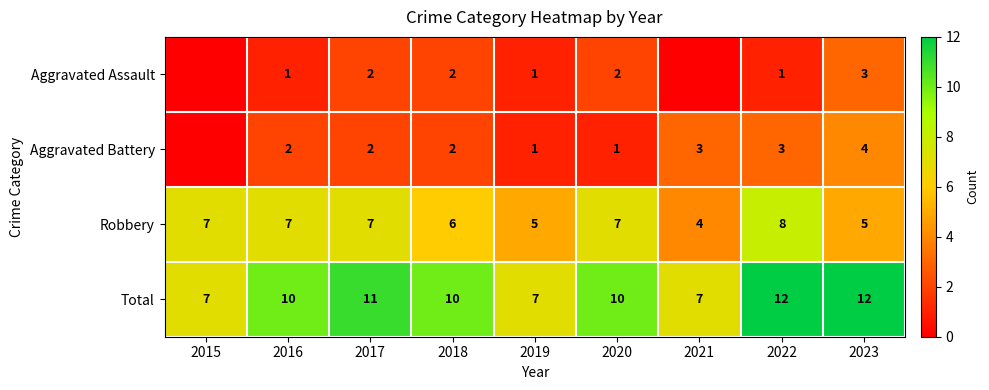

The value of Aggravated Assault at 2020 is 2. True or false?

True